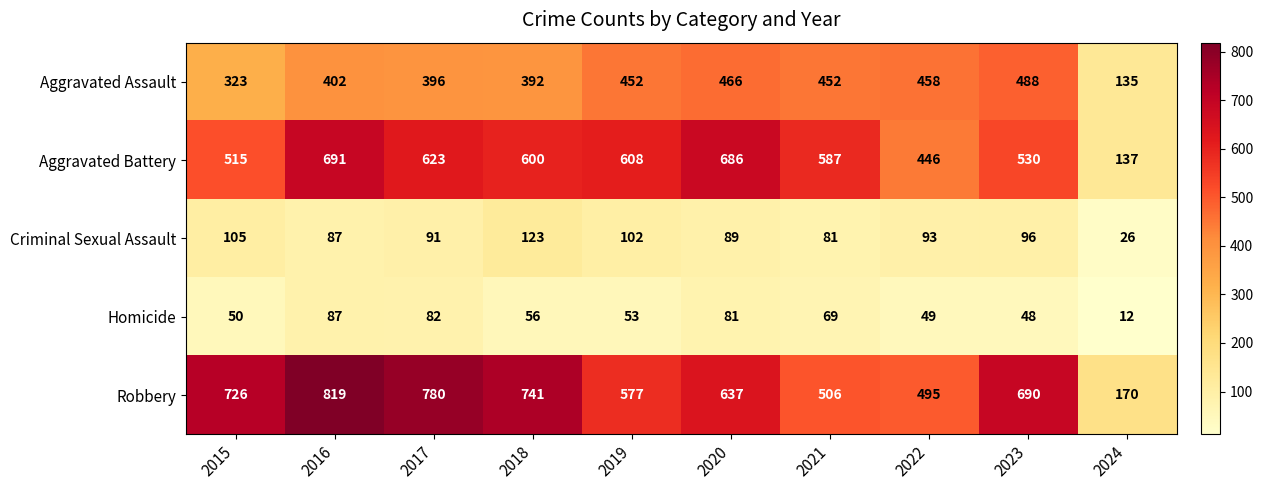

Which label corresponds to the smallest value in the chart?

2024